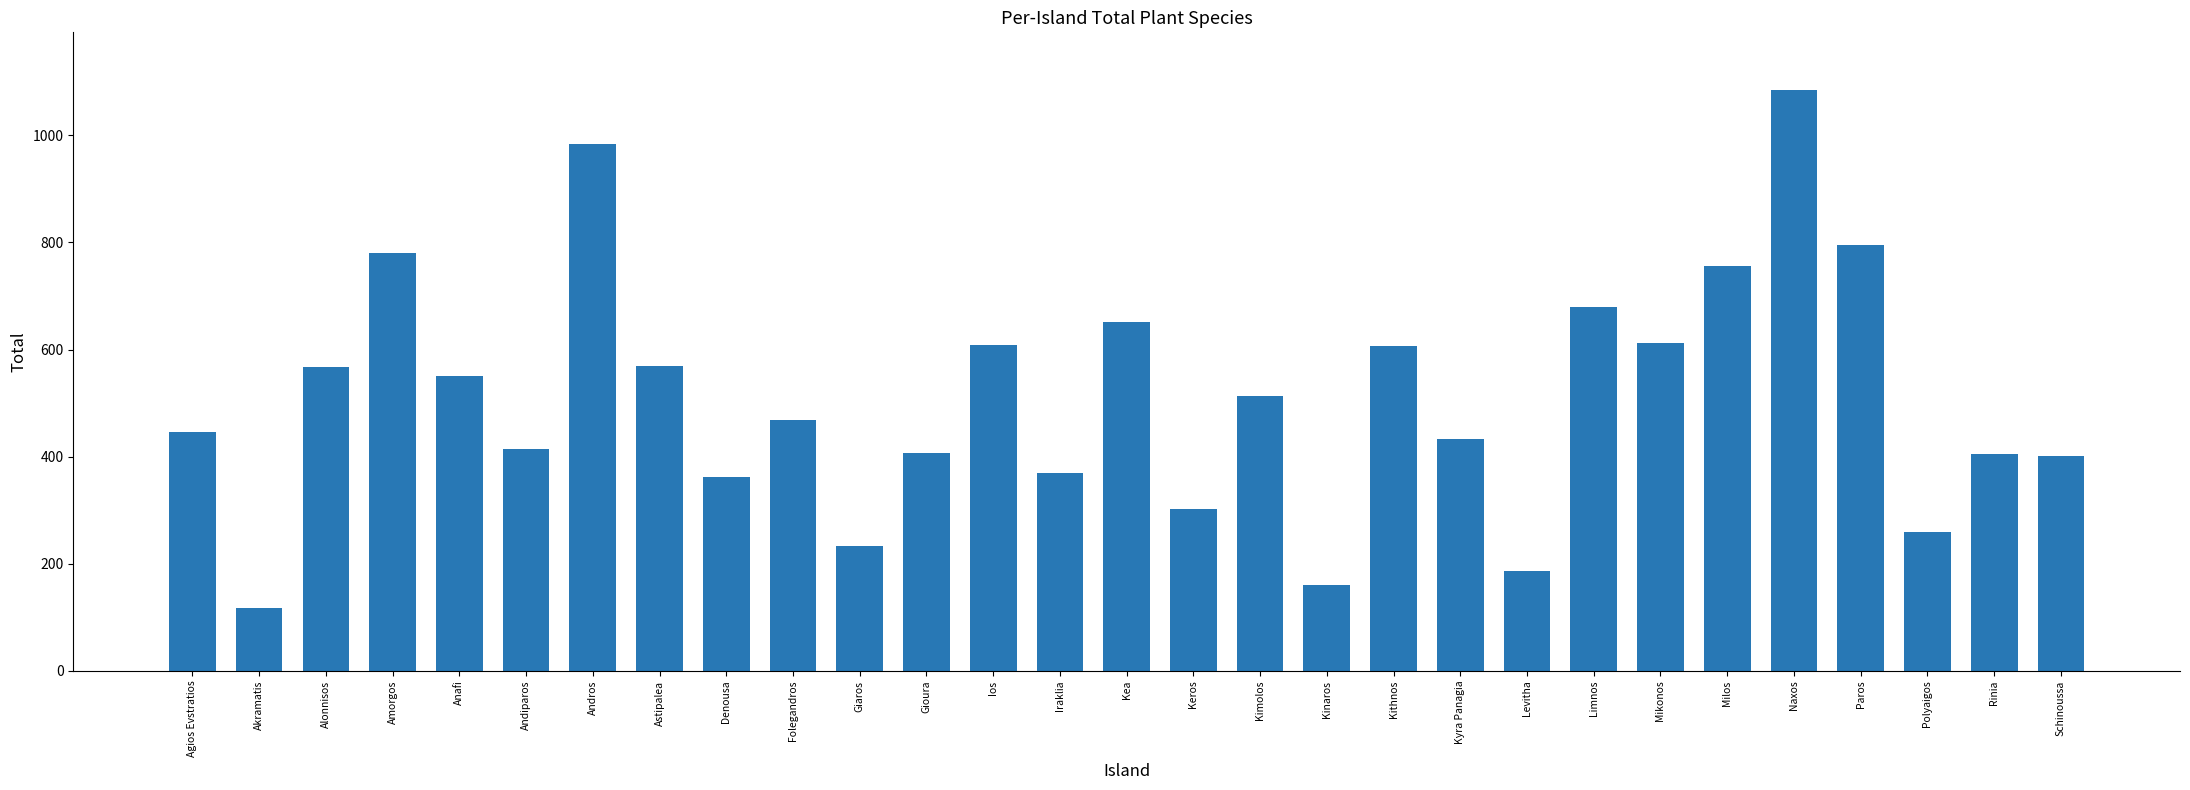

What is the value of the 2nd bar from the left?

118